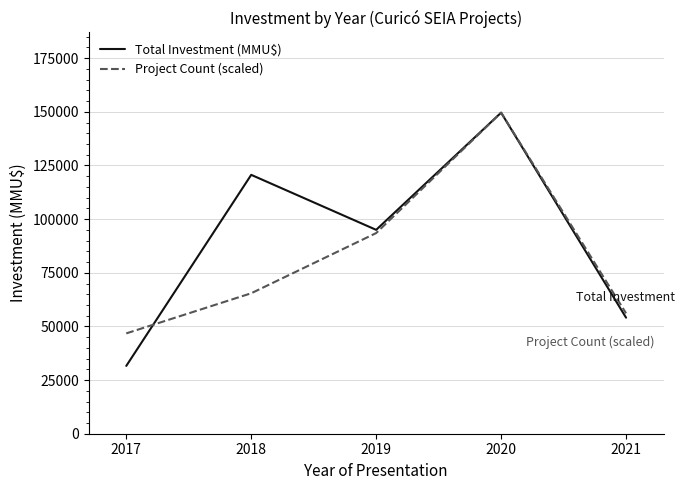

What is the difference between the second highest and minimum values in the Project Count (scaled) series?

46750.6